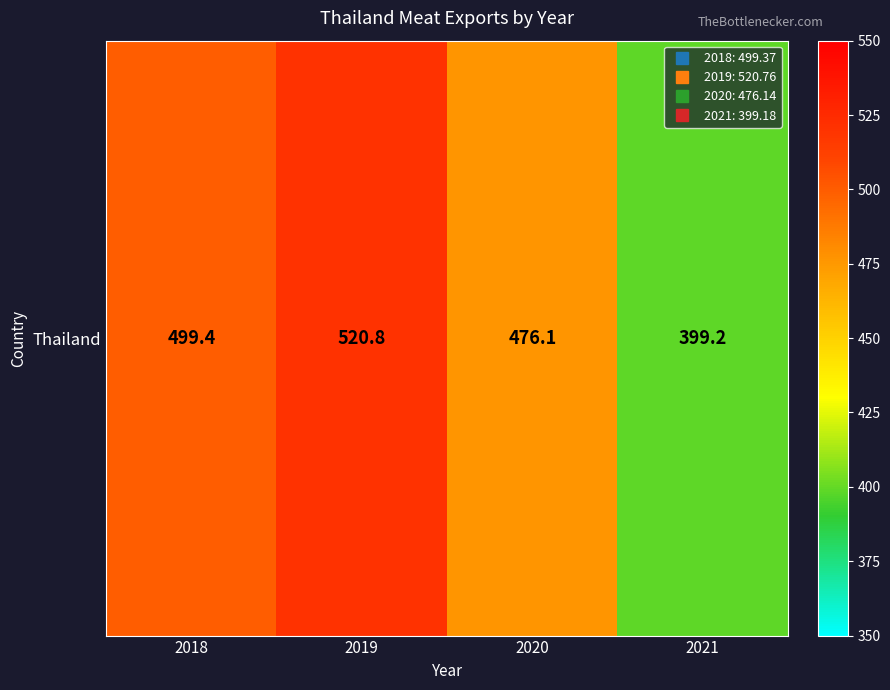

What is the difference between the values at 2021 and 2020?

77.0